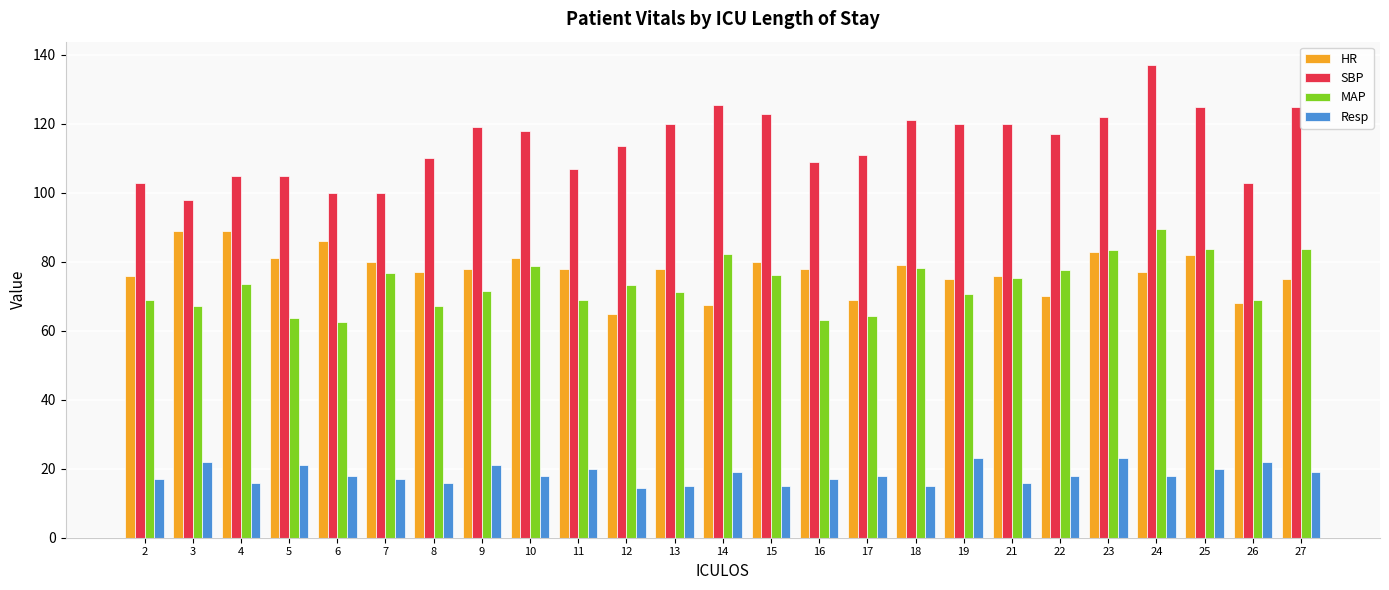

At which category is the sum across all series the highest?

24